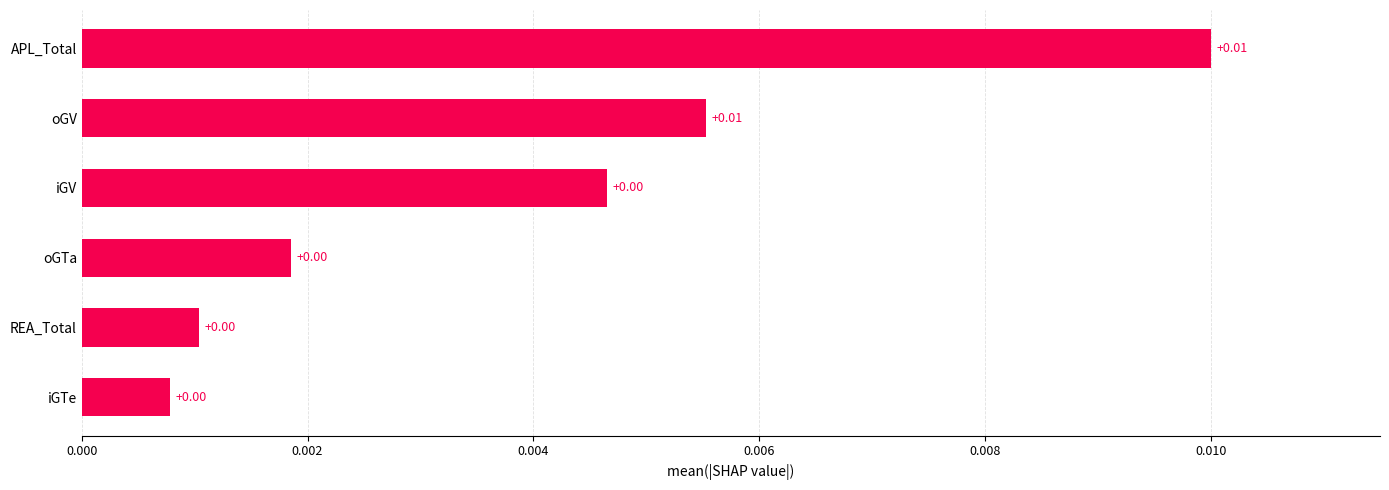

What is the label of the 2nd bar from the top?

oGV